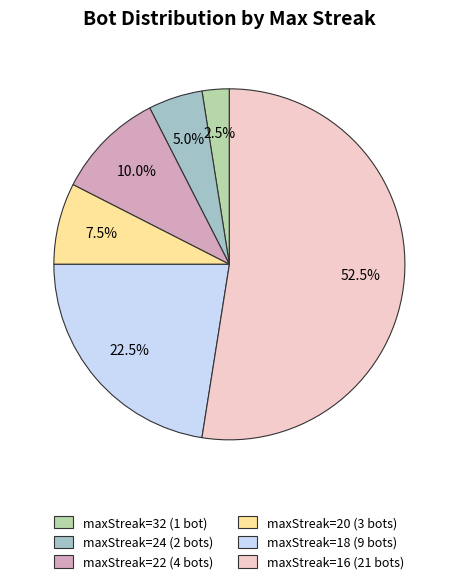

Does any single category account for the majority?

Yes